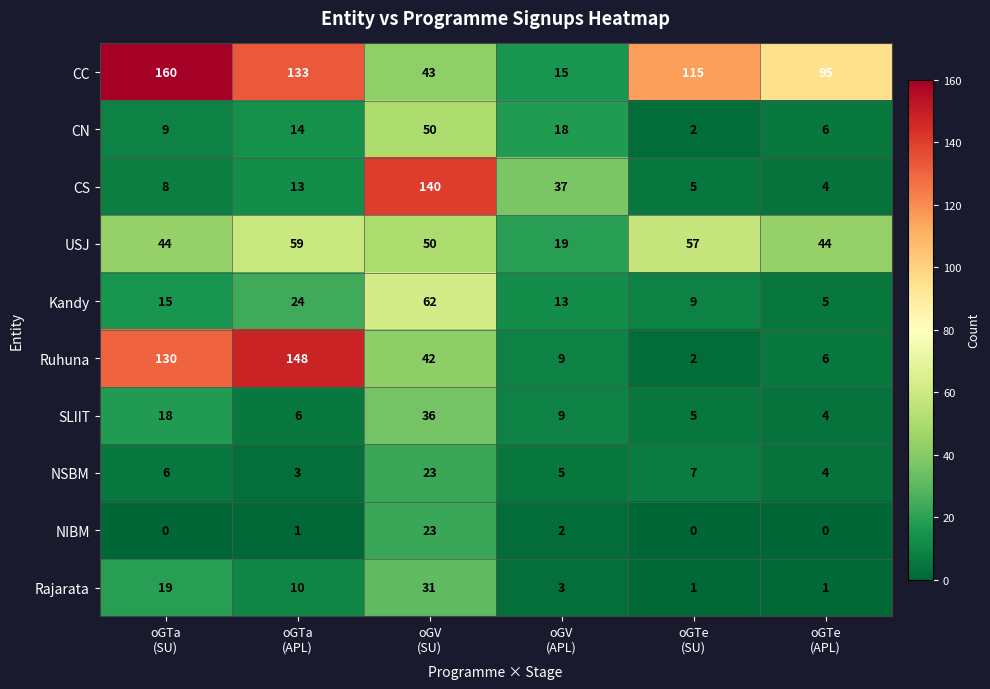

At which category is the sum across all series the highest?

oGV
(SU)